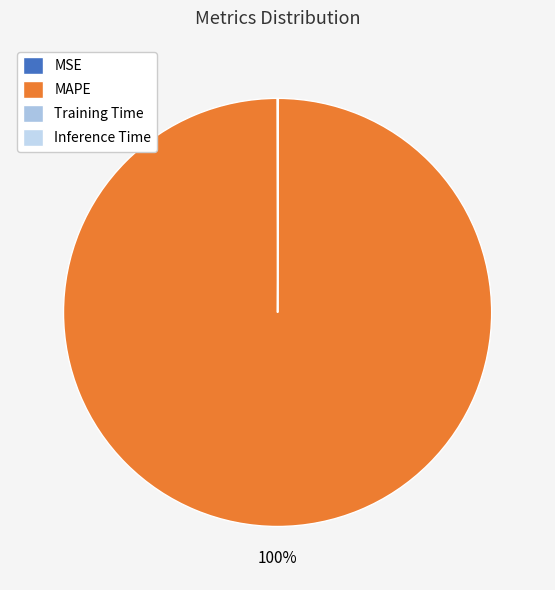

Between Training Time and Inference Time, which is larger?

Training Time